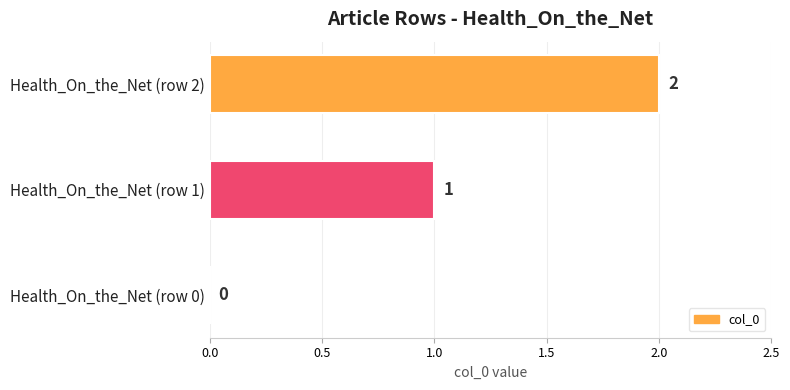

How many series are shown in this chart?

1